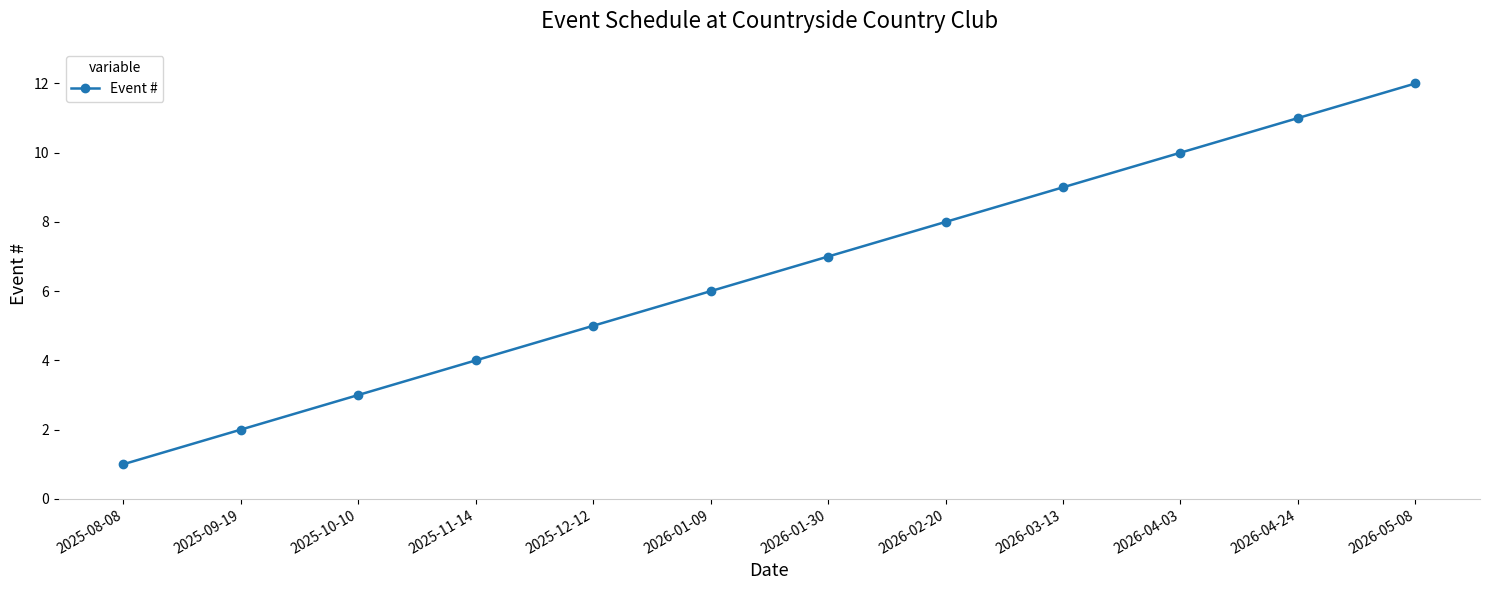

How many values are below 7?

6